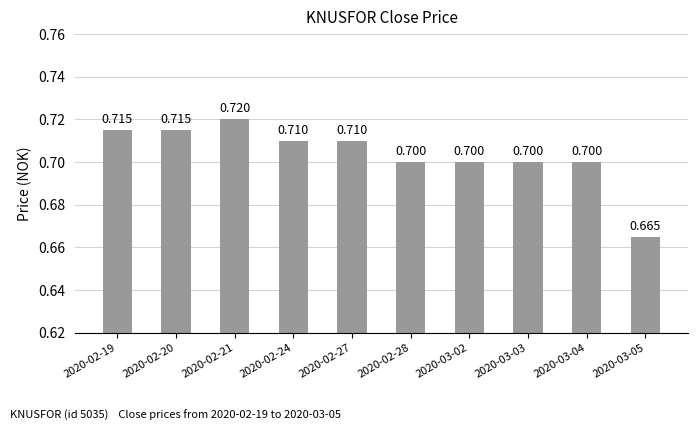

At which category does the chart reach its minimum across all series?

2020-03-05